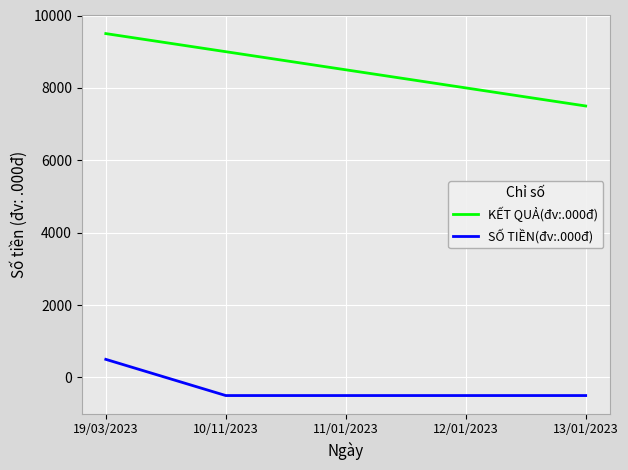

True or false: KẾT QUẢ(đv:.000đ) and SỐ TIỀN(đv:.000đ) intersect in this chart.

False